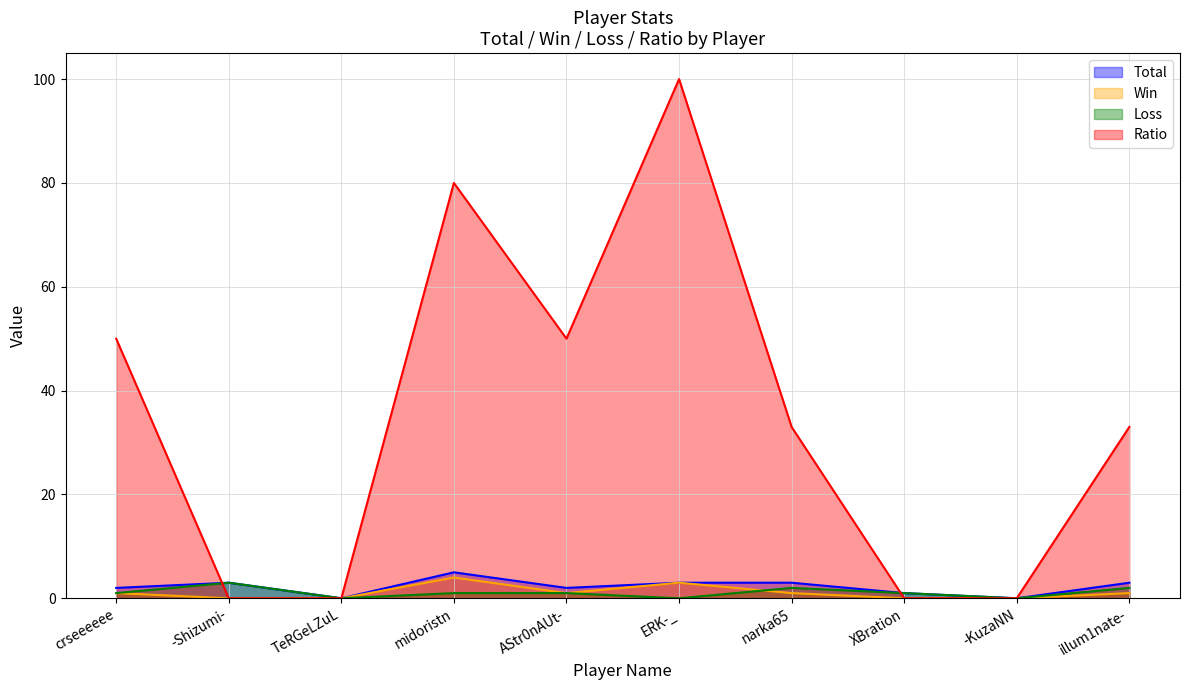

True or false: Total and Win cross at least once.

False